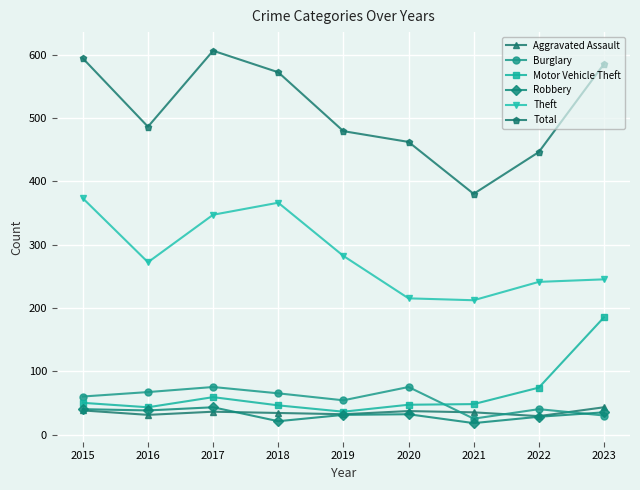

At how many categories does at least one series exceed 589?

2